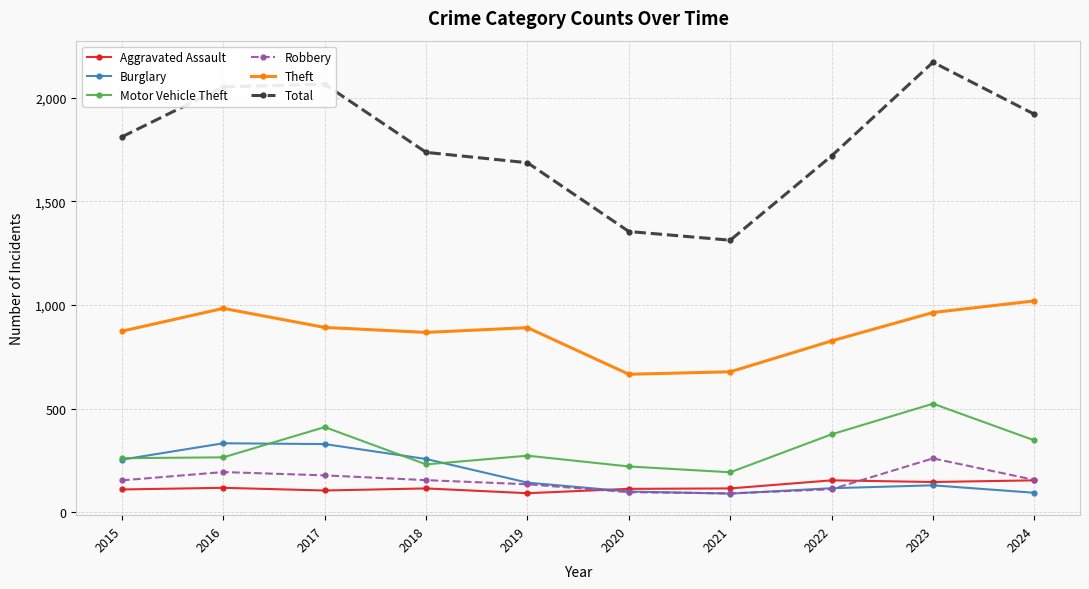

Which label corresponds to the largest value in the chart?

2023